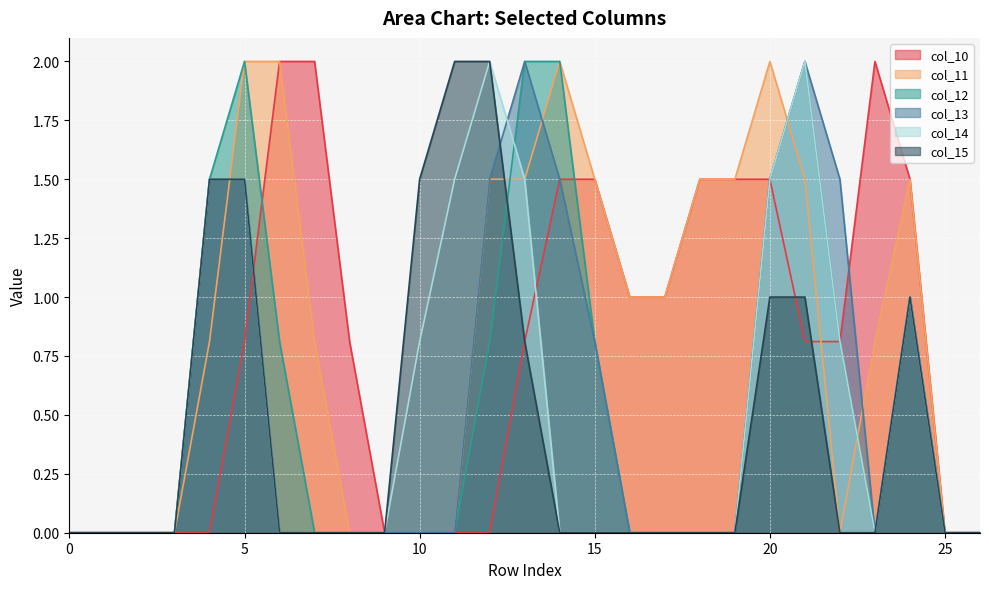

Reading right to left, what are all the values shown in this chart?

col_10: 0.0	0.0	1.5	2.0	0.8	0.8	1.5	1.5	1.5	1.0	1.0	1.5	1.5	0.8	0.0	0.0	0.0	0.0	0.8	2.0	2.0	0.8	0.0	0.0	0.0	0.0	0.0
col_11: 0.0	0.0	1.5	0.8	0.0	1.5	2.0	1.5	1.5	1.0	1.0	1.5	2.0	1.5	1.5	0.0	0.0	0.0	0.0	0.8	2.0	2.0	0.8	0.0	0.0	0.0	0.0
col_12: 0.0	0.0	1.0	0.0	0.8	2.0	1.5	0.0	0.0	0.0	0.0	0.8	2.0	2.0	0.8	0.0	0.0	0.0	0.0	0.0	0.8	2.0	1.5	0.0	0.0	0.0	0.0
col_13: 0.0	0.0	1.0	0.0	1.5	2.0	1.5	0.0	0.0	0.0	0.0	0.8	1.5	2.0	1.5	0.0	0.0	0.0	0.0	0.0	0.0	1.5	1.5	0.0	0.0	0.0	0.0
col_14: 0.0	0.0	1.0	0.0	0.8	2.0	1.5	0.0	0.0	0.0	0.0	0.0	0.0	1.5	2.0	1.5	0.8	0.0	0.0	0.0	0.0	1.5	1.5	0.0	0.0	0.0	0.0
col_15: 0.0	0.0	1.0	0.0	0.0	1.0	1.0	0.0	0.0	0.0	0.0	0.0	0.0	0.8	2.0	2.0	1.5	0.0	0.0	0.0	0.0	1.5	1.5	0.0	0.0	0.0	0.0